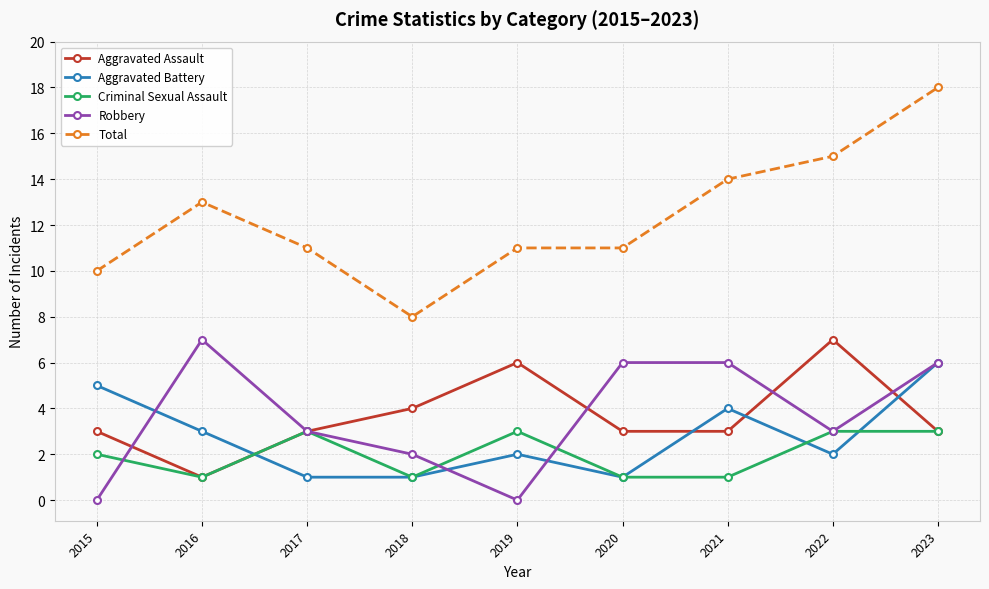

Which series has the widest spread of values?

Total